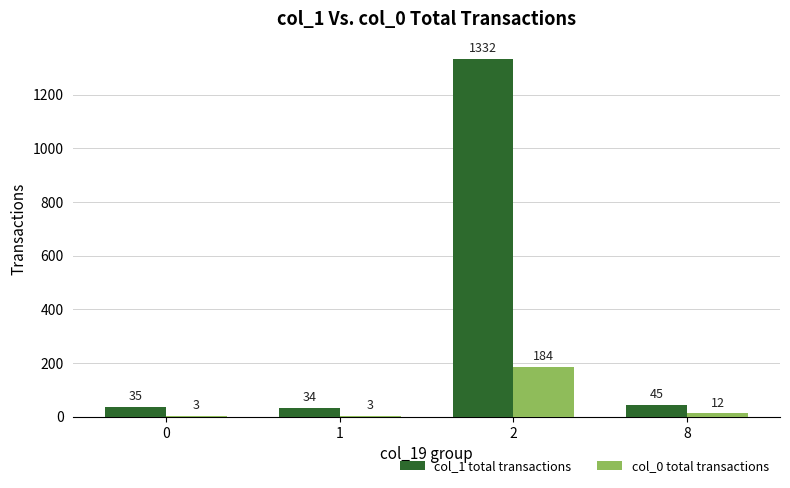

Is the value of col_1 total transactions at 2 greater than the value of col_0 total transactions at 2?

Yes